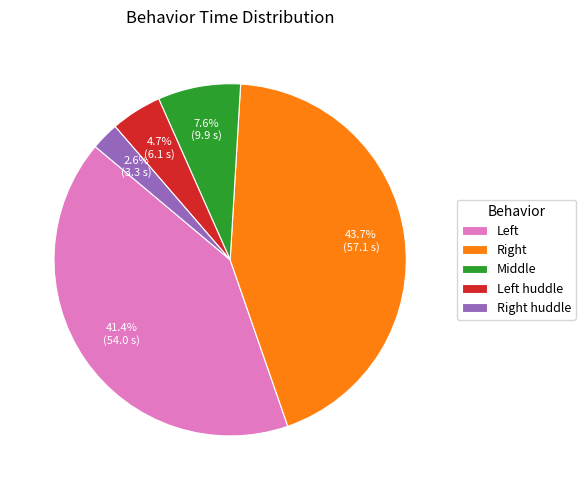

To the nearest percent, what is the average slice percentage?

20%